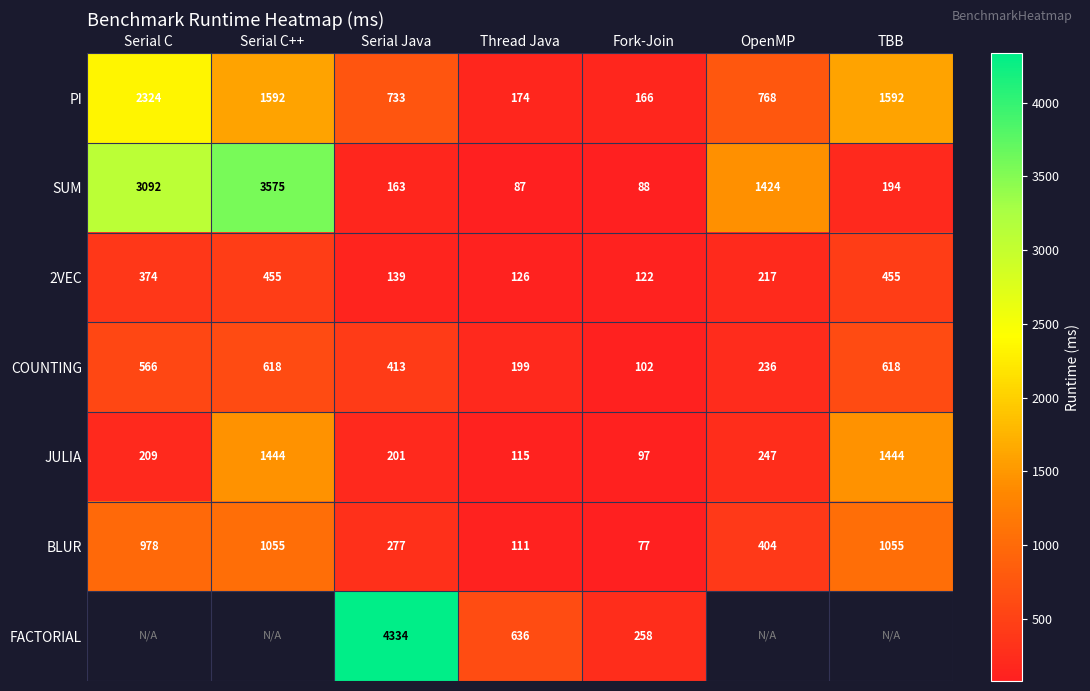

What is the spread (max minus min) of values at Serial C++?

3119.7